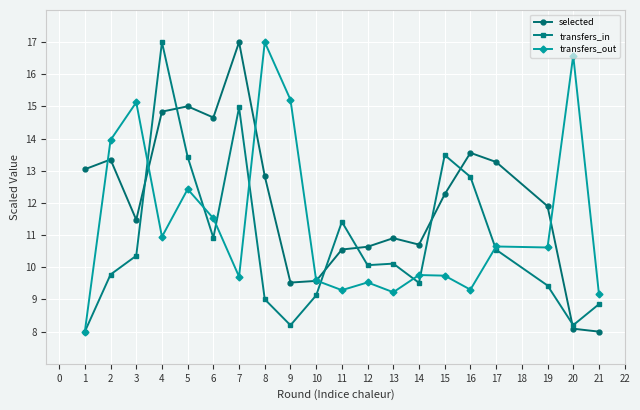

What are all the series names shown in the legend?

selected, transfers_in, transfers_out